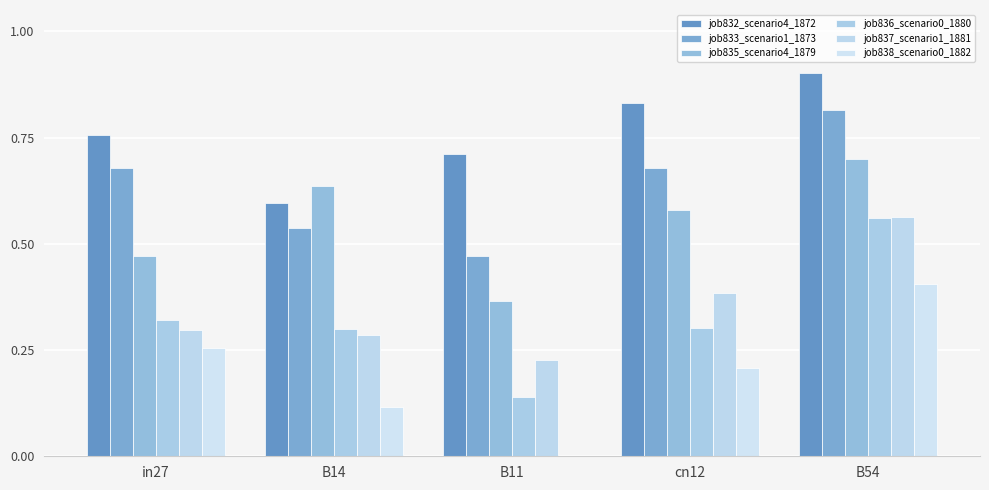

What are all the series names shown in the legend?

job832_scenario4_1872, job833_scenario1_1873, job835_scenario4_1879, job836_scenario0_1880, job837_scenario1_1881, job838_scenario0_1882